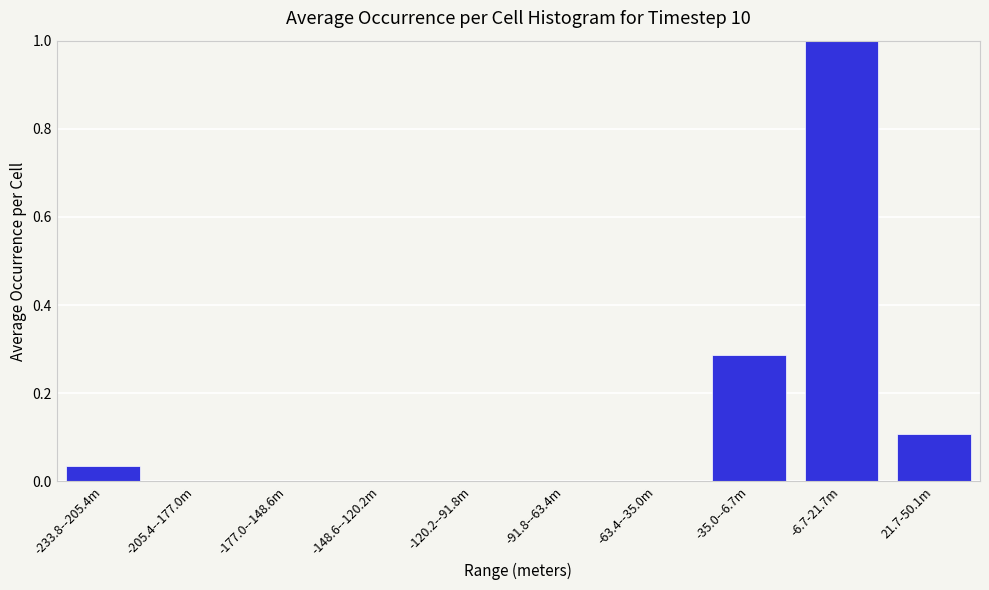

What is the change in value from -177.0--148.6m to -35.0--6.7m?

+0.3